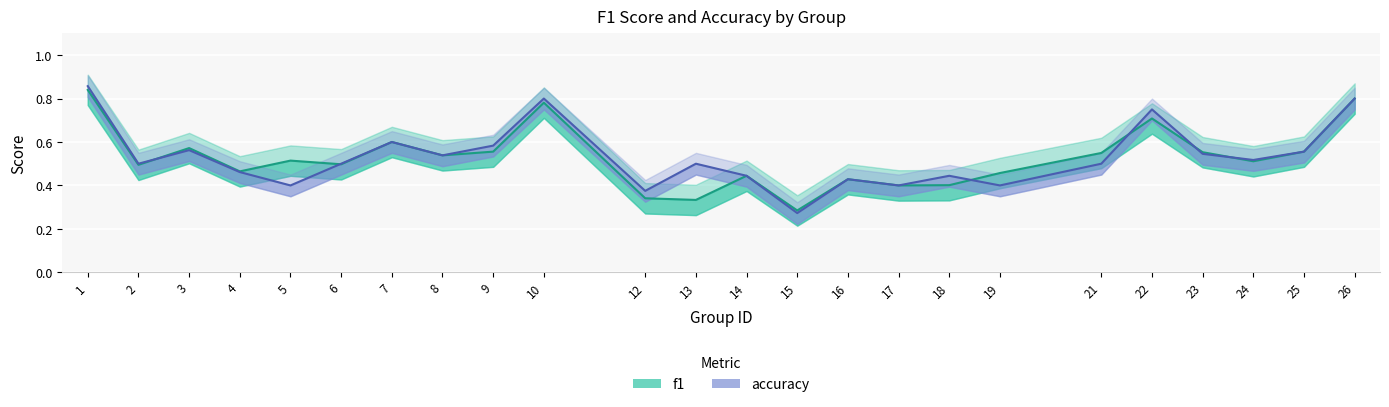

Where is f1 nearest to the value 0?

15